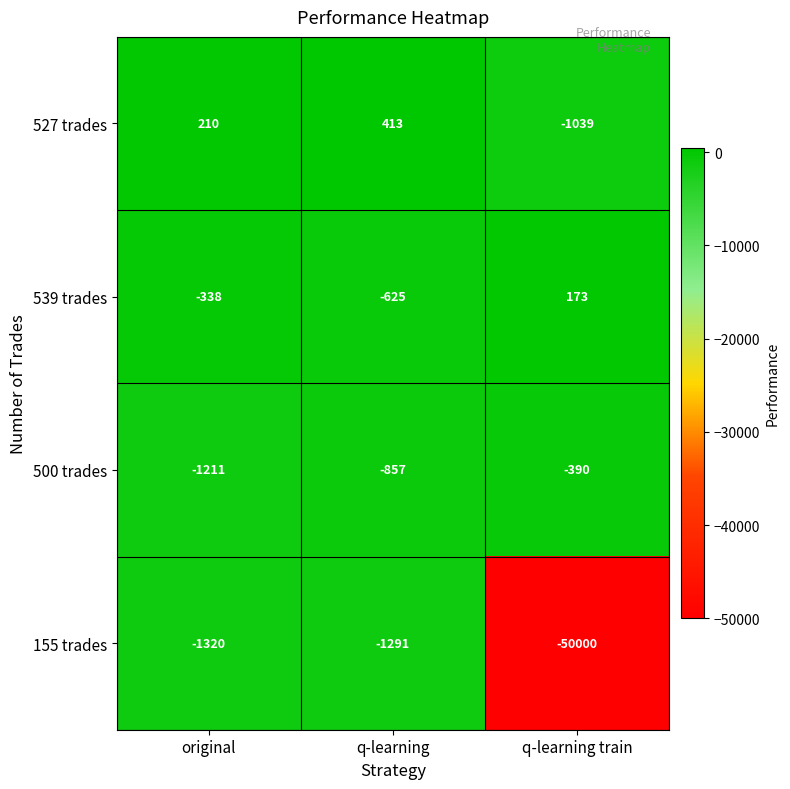

What is the spread (max minus min) of values at q-learning?

1704